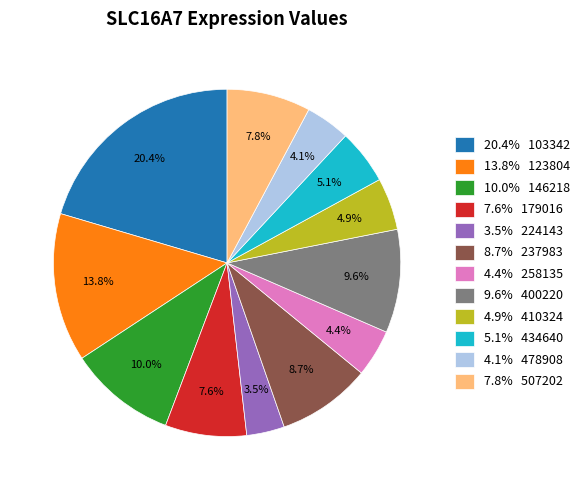

Which category has the smallest portion of the pie?

3.5% 224143